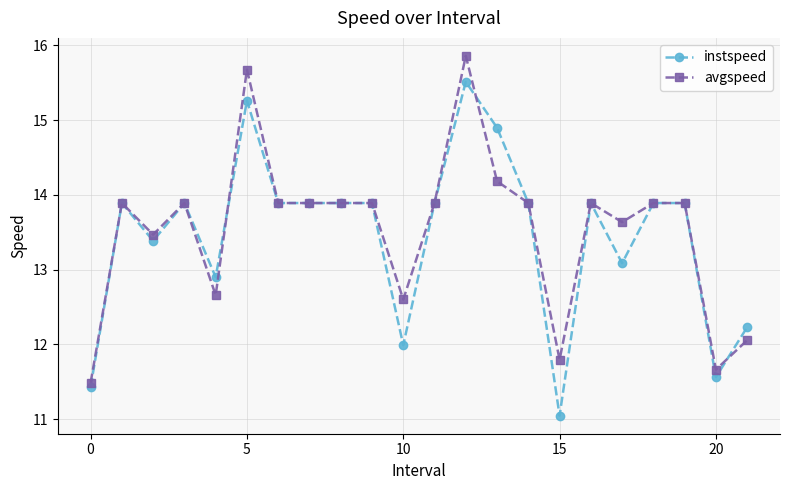

What is the minimum value for avgspeed?

11.5